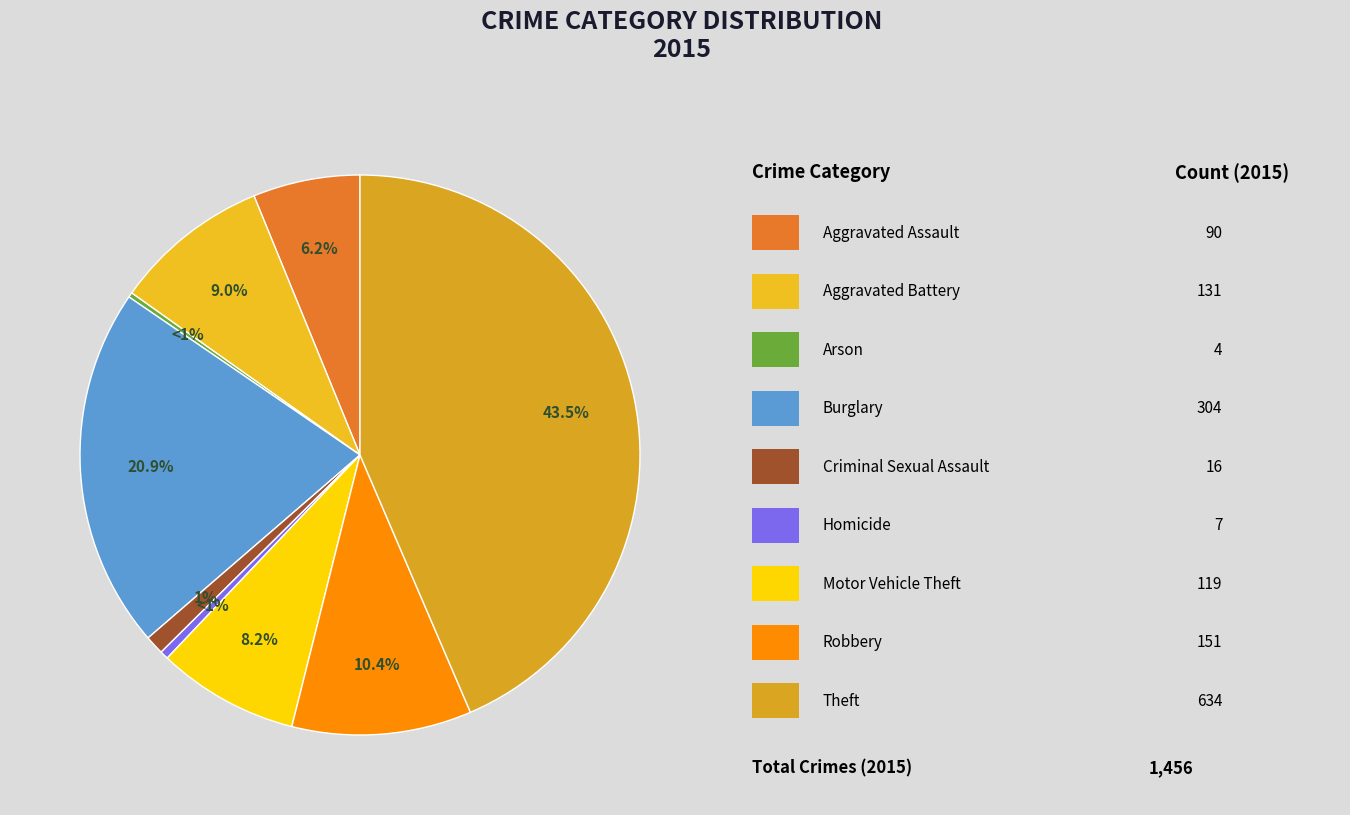

What is the smallest slice in the pie chart?

Arson